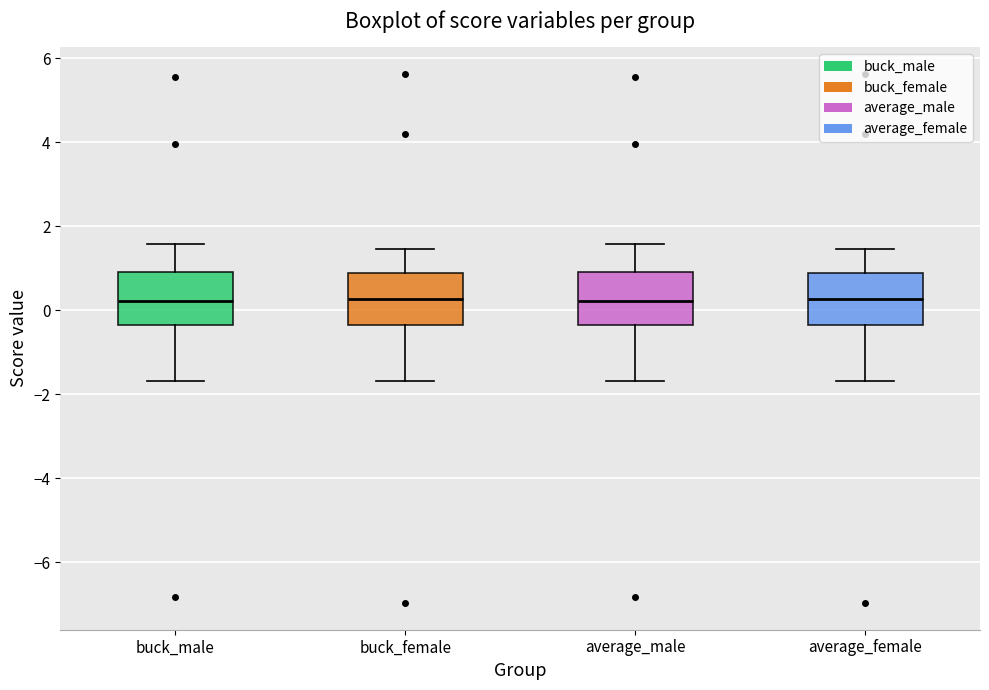

Where does the upper whisker of the box for buck_female end on the y-axis? The values are not printed on the chart, so give them approximately, as read against the axis.

1.4